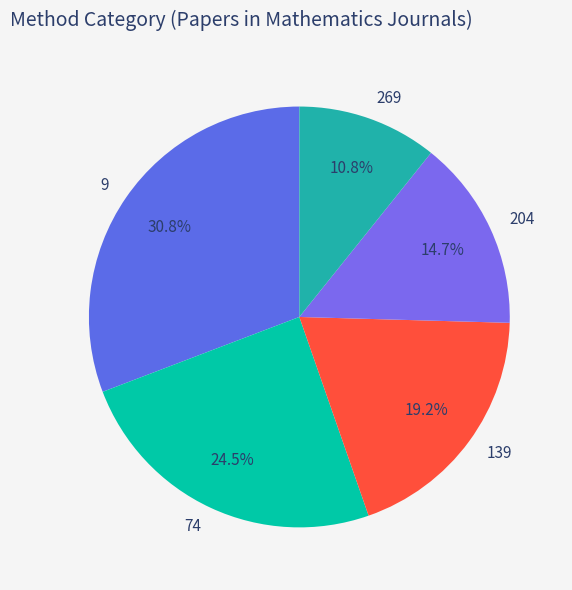

What percentage is NOT represented by 9?

69.2%